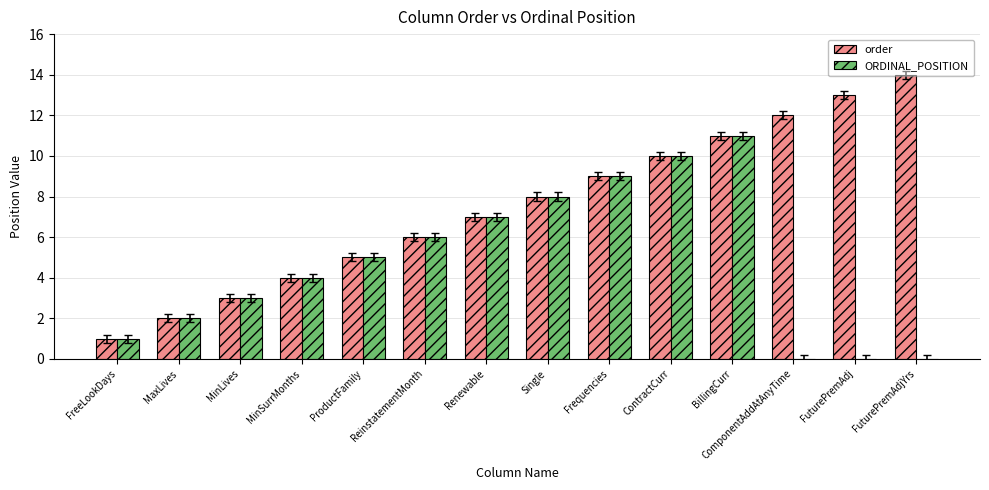

Is it true that order equals 1 at ProductFamily?

False